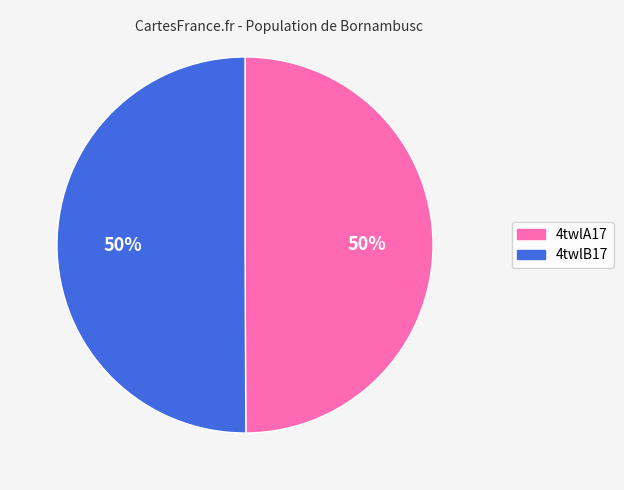

Combined, do 4twlA17 and 4twlB17 account for over 50%?

Yes